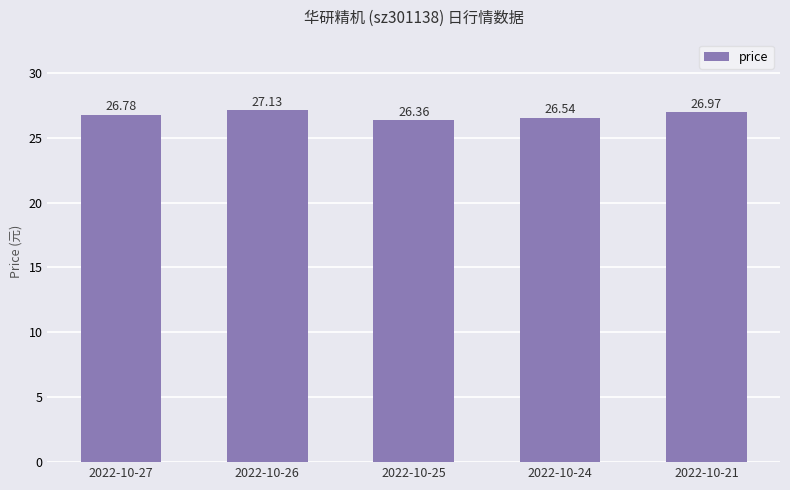

What is the average value?

26.8